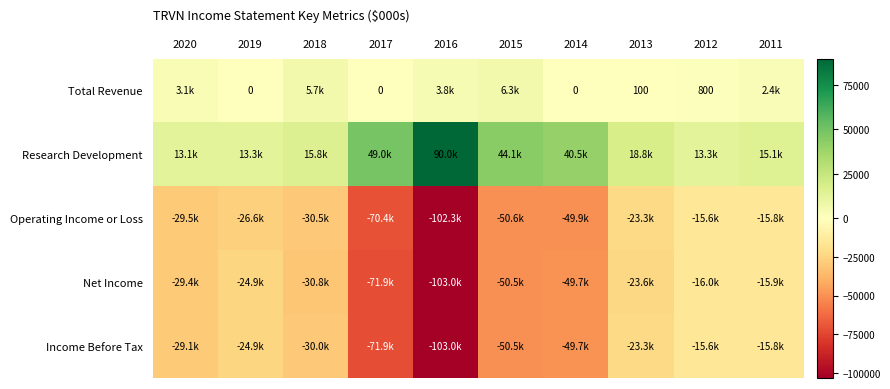

True or false: Total Revenue has a value of 100 at 2013.

True